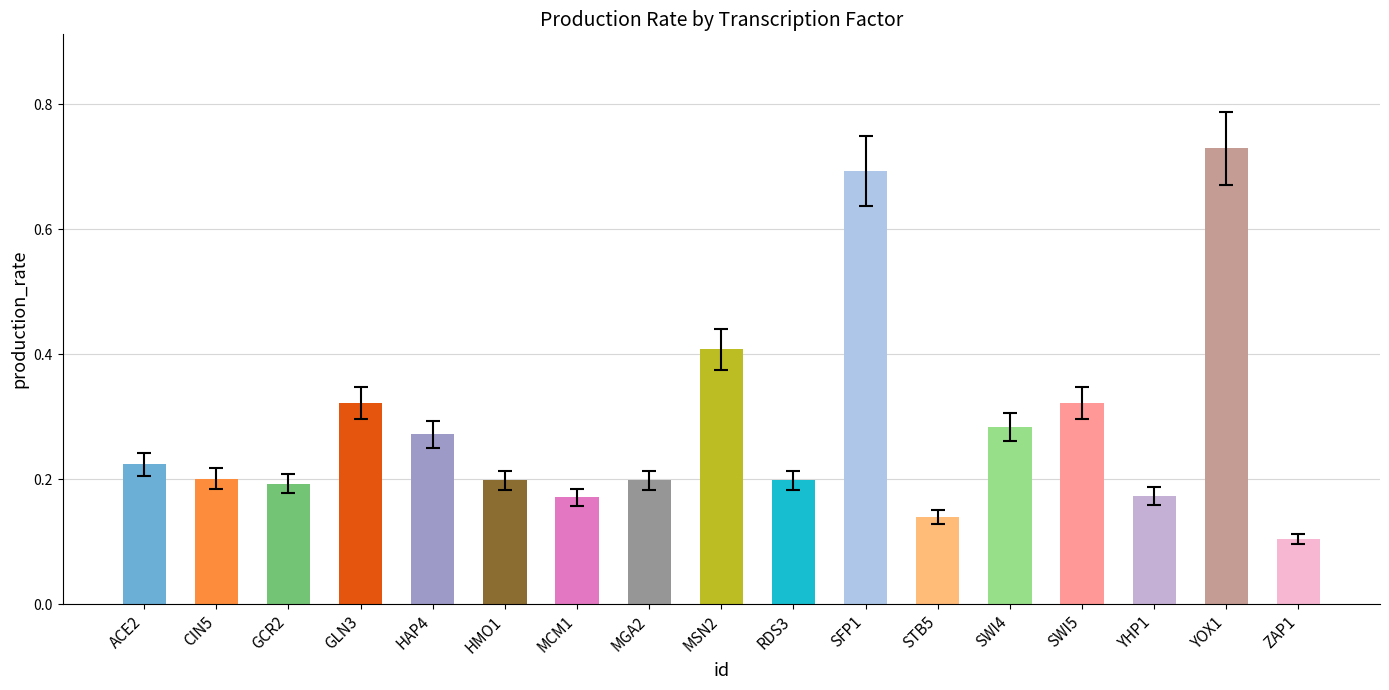

Which label corresponds to the smallest value in the chart?

ZAP1